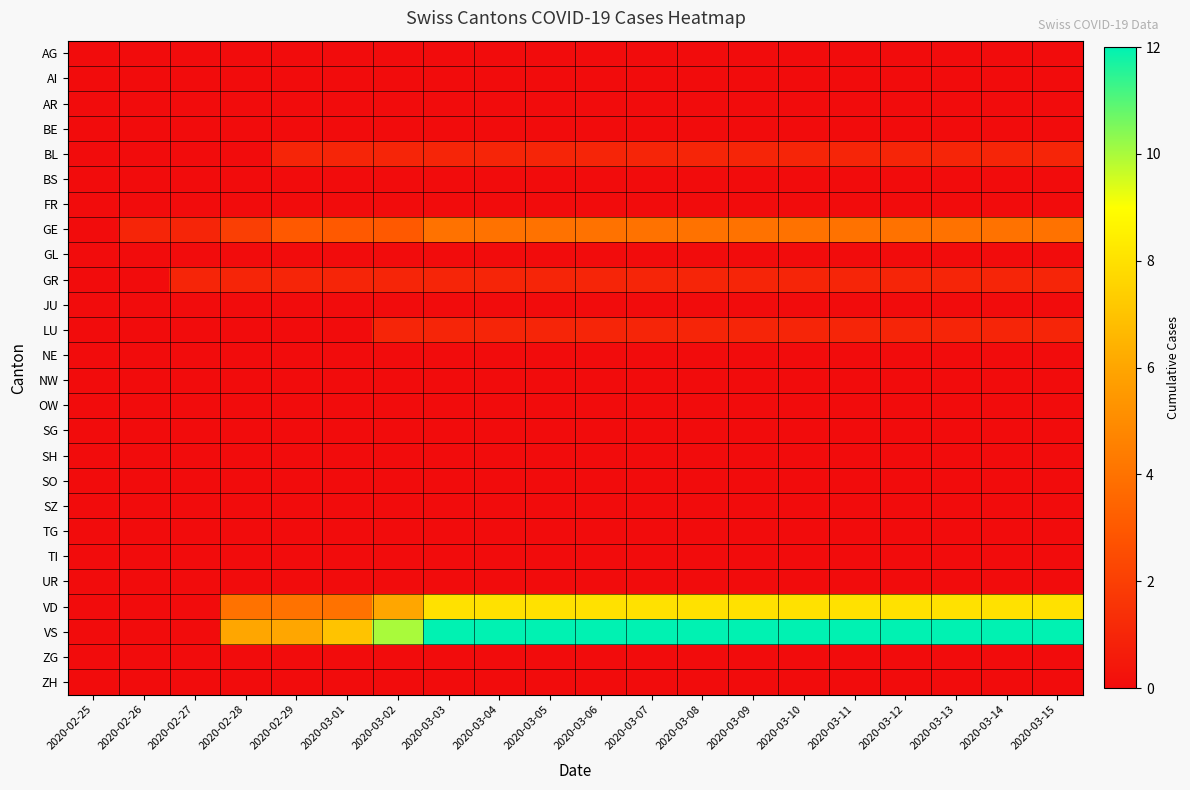

Reading left to right, transcribe all the data shown in this chart.

AG: 2020-02-25=0	2020-02-26=0	2020-02-27=0	2020-02-28=0	2020-02-29=0	2020-03-01=0	2020-03-02=0	2020-03-03=0	2020-03-04=0	2020-03-05=0	2020-03-06=0	2020-03-07=0	2020-03-08=0	2020-03-09=0	2020-03-10=0	2020-03-11=0	2020-03-12=0	2020-03-13=0	2020-03-14=0	2020-03-15=0
AI: 2020-02-25=0	2020-02-26=0	2020-02-27=0	2020-02-28=0	2020-02-29=0	2020-03-01=0	2020-03-02=0	2020-03-03=0	2020-03-04=0	2020-03-05=0	2020-03-06=0	2020-03-07=0	2020-03-08=0	2020-03-09=0	2020-03-10=0	2020-03-11=0	2020-03-12=0	2020-03-13=0	2020-03-14=0	2020-03-15=0
AR: 2020-02-25=0	2020-02-26=0	2020-02-27=0	2020-02-28=0	2020-02-29=0	2020-03-01=0	2020-03-02=0	2020-03-03=0	2020-03-04=0	2020-03-05=0	2020-03-06=0	2020-03-07=0	2020-03-08=0	2020-03-09=0	2020-03-10=0	2020-03-11=0	2020-03-12=0	2020-03-13=0	2020-03-14=0	2020-03-15=0
BE: 2020-02-25=0	2020-02-26=0	2020-02-27=0	2020-02-28=0	2020-02-29=0	2020-03-01=0	2020-03-02=0	2020-03-03=0	2020-03-04=0	2020-03-05=0	2020-03-06=0	2020-03-07=0	2020-03-08=0	2020-03-09=0	2020-03-10=0	2020-03-11=0	2020-03-12=0	2020-03-13=0	2020-03-14=0	2020-03-15=0
BL: 2020-02-25=0	2020-02-26=0	2020-02-27=0	2020-02-28=0	2020-02-29=1	2020-03-01=1	2020-03-02=1	2020-03-03=1	2020-03-04=1	2020-03-05=1	2020-03-06=1	2020-03-07=1	2020-03-08=1	2020-03-09=1	2020-03-10=1	2020-03-11=1	2020-03-12=1	2020-03-13=1	2020-03-14=1	2020-03-15=1
BS: 2020-02-25=0	2020-02-26=0	2020-02-27=0	2020-02-28=0	2020-02-29=0	2020-03-01=0	2020-03-02=0	2020-03-03=0	2020-03-04=0	2020-03-05=0	2020-03-06=0	2020-03-07=0	2020-03-08=0	2020-03-09=0	2020-03-10=0	2020-03-11=0	2020-03-12=0	2020-03-13=0	2020-03-14=0	2020-03-15=0
FR: 2020-02-25=0	2020-02-26=0	2020-02-27=0	2020-02-28=0	2020-02-29=0	2020-03-01=0	2020-03-02=0	2020-03-03=0	2020-03-04=0	2020-03-05=0	2020-03-06=0	2020-03-07=0	2020-03-08=0	2020-03-09=0	2020-03-10=0	2020-03-11=0	2020-03-12=0	2020-03-13=0	2020-03-14=0	2020-03-15=0
GE: 2020-02-25=0	2020-02-26=1	2020-02-27=1	2020-02-28=2	2020-02-29=3	2020-03-01=3	2020-03-02=3	2020-03-03=4	2020-03-04=4	2020-03-05=4	2020-03-06=4	2020-03-07=4	2020-03-08=4	2020-03-09=4	2020-03-10=4	2020-03-11=4	2020-03-12=4	2020-03-13=4	2020-03-14=4	2020-03-15=4
GL: 2020-02-25=0	2020-02-26=0	2020-02-27=0	2020-02-28=0	2020-02-29=0	2020-03-01=0	2020-03-02=0	2020-03-03=0	2020-03-04=0	2020-03-05=0	2020-03-06=0	2020-03-07=0	2020-03-08=0	2020-03-09=0	2020-03-10=0	2020-03-11=0	2020-03-12=0	2020-03-13=0	2020-03-14=0	2020-03-15=0
GR: 2020-02-25=0	2020-02-26=0	2020-02-27=1	2020-02-28=1	2020-02-29=1	2020-03-01=1	2020-03-02=1	2020-03-03=1	2020-03-04=1	2020-03-05=1	2020-03-06=1	2020-03-07=1	2020-03-08=1	2020-03-09=1	2020-03-10=1	2020-03-11=1	2020-03-12=1	2020-03-13=1	2020-03-14=1	2020-03-15=1
JU: 2020-02-25=0	2020-02-26=0	2020-02-27=0	2020-02-28=0	2020-02-29=0	2020-03-01=0	2020-03-02=0	2020-03-03=0	2020-03-04=0	2020-03-05=0	2020-03-06=0	2020-03-07=0	2020-03-08=0	2020-03-09=0	2020-03-10=0	2020-03-11=0	2020-03-12=0	2020-03-13=0	2020-03-14=0	2020-03-15=0
LU: 2020-02-25=0	2020-02-26=0	2020-02-27=0	2020-02-28=0	2020-02-29=0	2020-03-01=0	2020-03-02=1	2020-03-03=1	2020-03-04=1	2020-03-05=1	2020-03-06=1	2020-03-07=1	2020-03-08=1	2020-03-09=1	2020-03-10=1	2020-03-11=1	2020-03-12=1	2020-03-13=1	2020-03-14=1	2020-03-15=1
NE: 2020-02-25=0	2020-02-26=0	2020-02-27=0	2020-02-28=0	2020-02-29=0	2020-03-01=0	2020-03-02=0	2020-03-03=0	2020-03-04=0	2020-03-05=0	2020-03-06=0	2020-03-07=0	2020-03-08=0	2020-03-09=0	2020-03-10=0	2020-03-11=0	2020-03-12=0	2020-03-13=0	2020-03-14=0	2020-03-15=0
NW: 2020-02-25=0	2020-02-26=0	2020-02-27=0	2020-02-28=0	2020-02-29=0	2020-03-01=0	2020-03-02=0	2020-03-03=0	2020-03-04=0	2020-03-05=0	2020-03-06=0	2020-03-07=0	2020-03-08=0	2020-03-09=0	2020-03-10=0	2020-03-11=0	2020-03-12=0	2020-03-13=0	2020-03-14=0	2020-03-15=0
OW: 2020-02-25=0	2020-02-26=0	2020-02-27=0	2020-02-28=0	2020-02-29=0	2020-03-01=0	2020-03-02=0	2020-03-03=0	2020-03-04=0	2020-03-05=0	2020-03-06=0	2020-03-07=0	2020-03-08=0	2020-03-09=0	2020-03-10=0	2020-03-11=0	2020-03-12=0	2020-03-13=0	2020-03-14=0	2020-03-15=0
SG: 2020-02-25=0	2020-02-26=0	2020-02-27=0	2020-02-28=0	2020-02-29=0	2020-03-01=0	2020-03-02=0	2020-03-03=0	2020-03-04=0	2020-03-05=0	2020-03-06=0	2020-03-07=0	2020-03-08=0	2020-03-09=0	2020-03-10=0	2020-03-11=0	2020-03-12=0	2020-03-13=0	2020-03-14=0	2020-03-15=0
SH: 2020-02-25=0	2020-02-26=0	2020-02-27=0	2020-02-28=0	2020-02-29=0	2020-03-01=0	2020-03-02=0	2020-03-03=0	2020-03-04=0	2020-03-05=0	2020-03-06=0	2020-03-07=0	2020-03-08=0	2020-03-09=0	2020-03-10=0	2020-03-11=0	2020-03-12=0	2020-03-13=0	2020-03-14=0	2020-03-15=0
SO: 2020-02-25=0	2020-02-26=0	2020-02-27=0	2020-02-28=0	2020-02-29=0	2020-03-01=0	2020-03-02=0	2020-03-03=0	2020-03-04=0	2020-03-05=0	2020-03-06=0	2020-03-07=0	2020-03-08=0	2020-03-09=0	2020-03-10=0	2020-03-11=0	2020-03-12=0	2020-03-13=0	2020-03-14=0	2020-03-15=0
SZ: 2020-02-25=0	2020-02-26=0	2020-02-27=0	2020-02-28=0	2020-02-29=0	2020-03-01=0	2020-03-02=0	2020-03-03=0	2020-03-04=0	2020-03-05=0	2020-03-06=0	2020-03-07=0	2020-03-08=0	2020-03-09=0	2020-03-10=0	2020-03-11=0	2020-03-12=0	2020-03-13=0	2020-03-14=0	2020-03-15=0
TG: 2020-02-25=0	2020-02-26=0	2020-02-27=0	2020-02-28=0	2020-02-29=0	2020-03-01=0	2020-03-02=0	2020-03-03=0	2020-03-04=0	2020-03-05=0	2020-03-06=0	2020-03-07=0	2020-03-08=0	2020-03-09=0	2020-03-10=0	2020-03-11=0	2020-03-12=0	2020-03-13=0	2020-03-14=0	2020-03-15=0
TI: 2020-02-25=0	2020-02-26=0	2020-02-27=0	2020-02-28=0	2020-02-29=0	2020-03-01=0	2020-03-02=0	2020-03-03=0	2020-03-04=0	2020-03-05=0	2020-03-06=0	2020-03-07=0	2020-03-08=0	2020-03-09=0	2020-03-10=0	2020-03-11=0	2020-03-12=0	2020-03-13=0	2020-03-14=0	2020-03-15=0
UR: 2020-02-25=0	2020-02-26=0	2020-02-27=0	2020-02-28=0	2020-02-29=0	2020-03-01=0	2020-03-02=0	2020-03-03=0	2020-03-04=0	2020-03-05=0	2020-03-06=0	2020-03-07=0	2020-03-08=0	2020-03-09=0	2020-03-10=0	2020-03-11=0	2020-03-12=0	2020-03-13=0	2020-03-14=0	2020-03-15=0
VD: 2020-02-25=0	2020-02-26=0	2020-02-27=0	2020-02-28=4	2020-02-29=4	2020-03-01=4	2020-03-02=6	2020-03-03=8	2020-03-04=8	2020-03-05=8	2020-03-06=8	2020-03-07=8	2020-03-08=8	2020-03-09=8	2020-03-10=8	2020-03-11=8	2020-03-12=8	2020-03-13=8	2020-03-14=8	2020-03-15=8
VS: 2020-02-25=0	2020-02-26=0	2020-02-27=0	2020-02-28=6	2020-02-29=6	2020-03-01=7	2020-03-02=10	2020-03-03=12	2020-03-04=12	2020-03-05=12	2020-03-06=12	2020-03-07=12	2020-03-08=12	2020-03-09=12	2020-03-10=12	2020-03-11=12	2020-03-12=12	2020-03-13=12	2020-03-14=12	2020-03-15=12
ZG: 2020-02-25=0	2020-02-26=0	2020-02-27=0	2020-02-28=0	2020-02-29=0	2020-03-01=0	2020-03-02=0	2020-03-03=0	2020-03-04=0	2020-03-05=0	2020-03-06=0	2020-03-07=0	2020-03-08=0	2020-03-09=0	2020-03-10=0	2020-03-11=0	2020-03-12=0	2020-03-13=0	2020-03-14=0	2020-03-15=0
ZH: 2020-02-25=0	2020-02-26=0	2020-02-27=0	2020-02-28=0	2020-02-29=0	2020-03-01=0	2020-03-02=0	2020-03-03=0	2020-03-04=0	2020-03-05=0	2020-03-06=0	2020-03-07=0	2020-03-08=0	2020-03-09=0	2020-03-10=0	2020-03-11=0	2020-03-12=0	2020-03-13=0	2020-03-14=0	2020-03-15=0